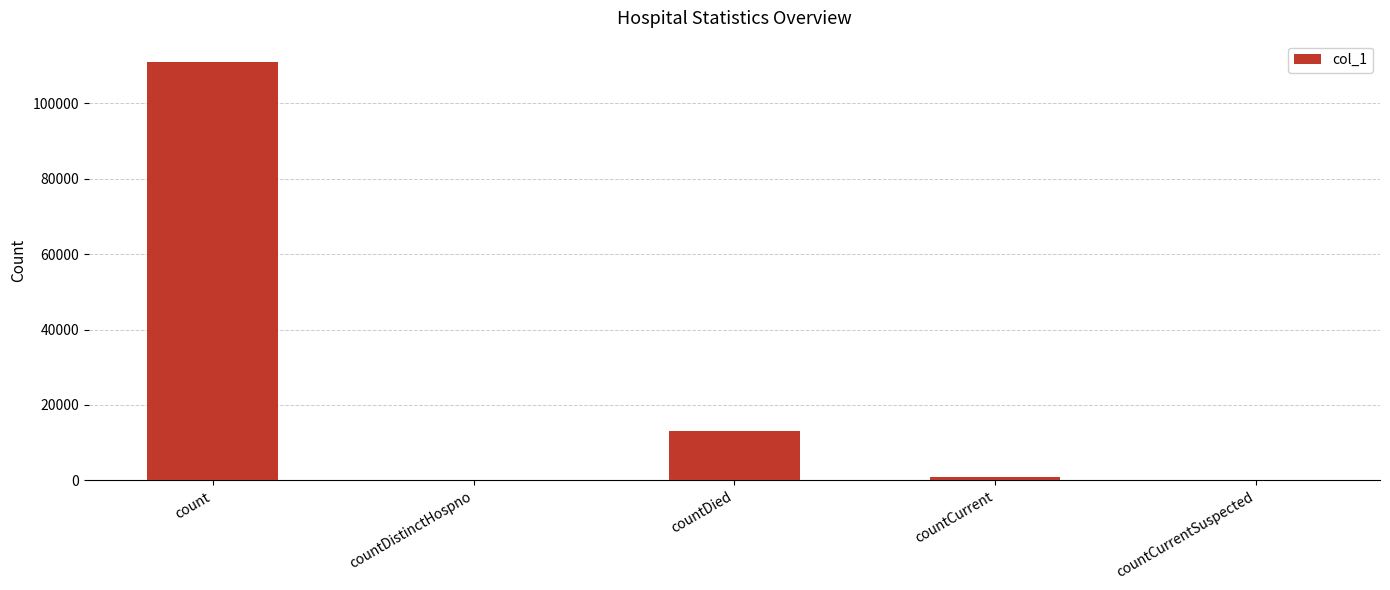

Reading left to right, transcribe all the data shown in this chart.

count=111000	countDistinctHospno=0	countDied=13033	countCurrent=1009	countCurrentSuspected=0